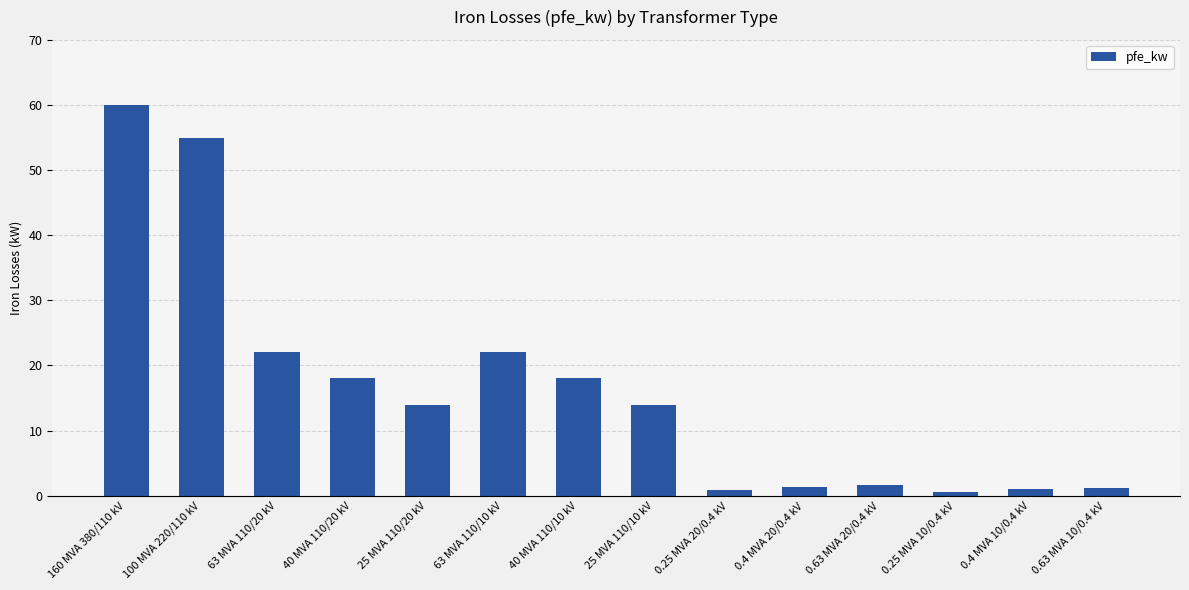

The value at 40 MVA 110/10 kV is 18.0. True or false?

True